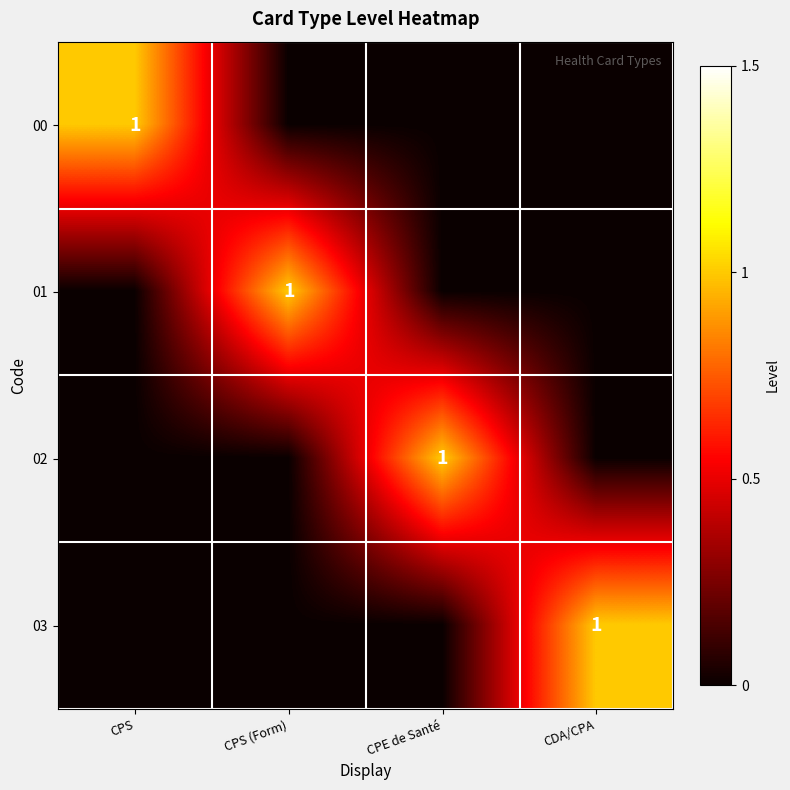

At which category does the chart reach its minimum across all series?

CPS (Form)